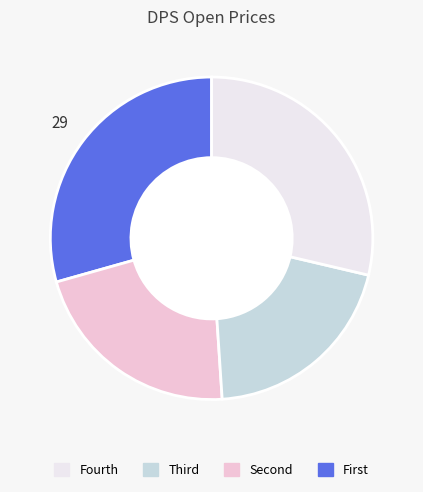

Is there any slice that represents more than half of the pie?

No